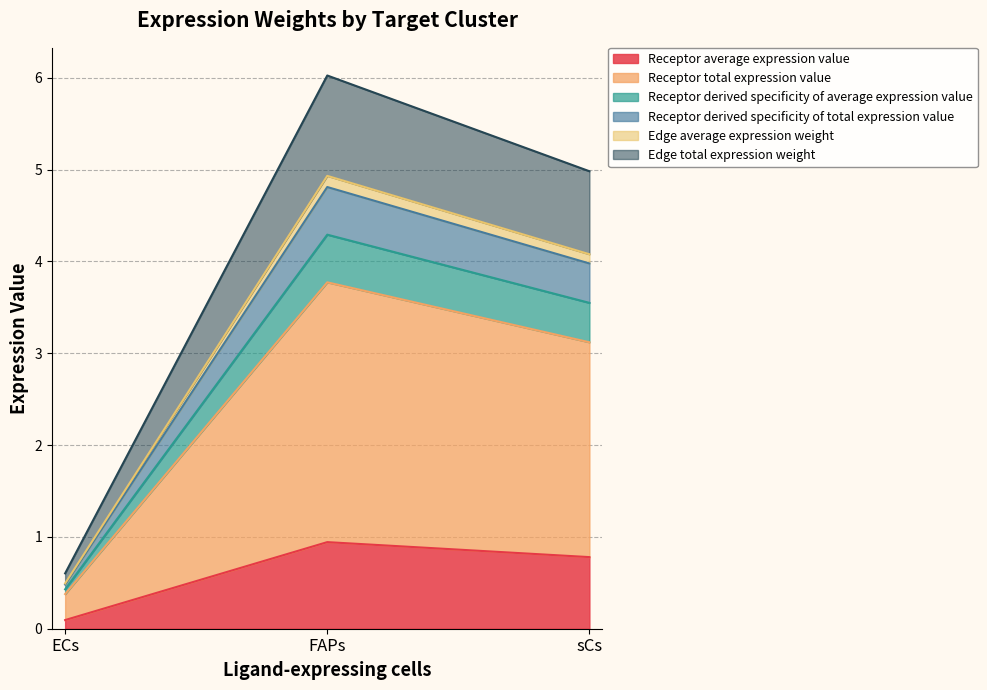

The Edge average expression weight series shows 2.3 at sCs. True or false?

False